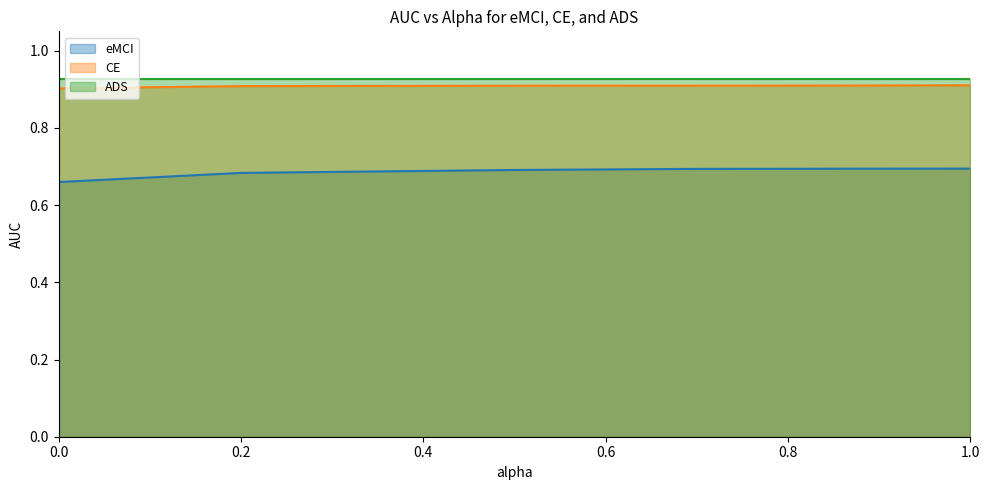

What is the greatest value displayed?

0.9